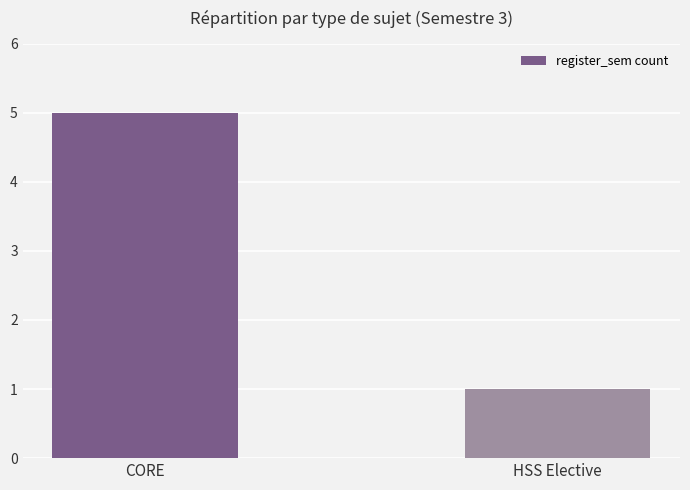

Read the value at CORE.

5